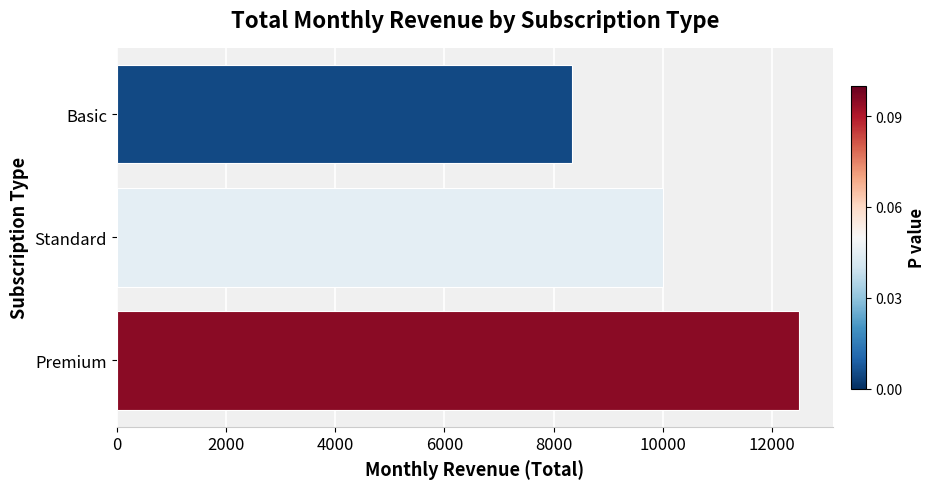

What is the difference between the values at Premium and Basic?

4165